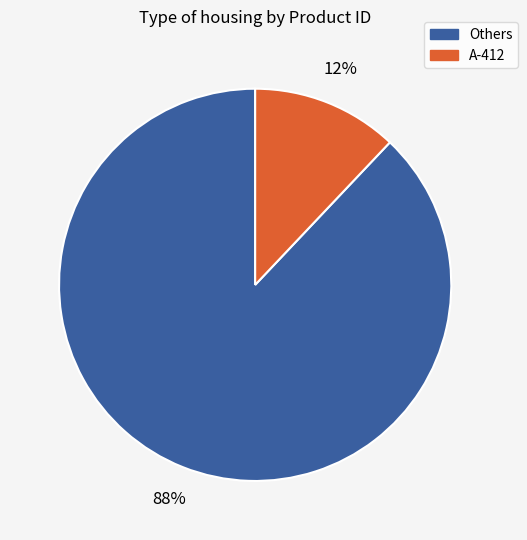

To the nearest percent, what is the difference between the largest and smallest slice percentages?

76%